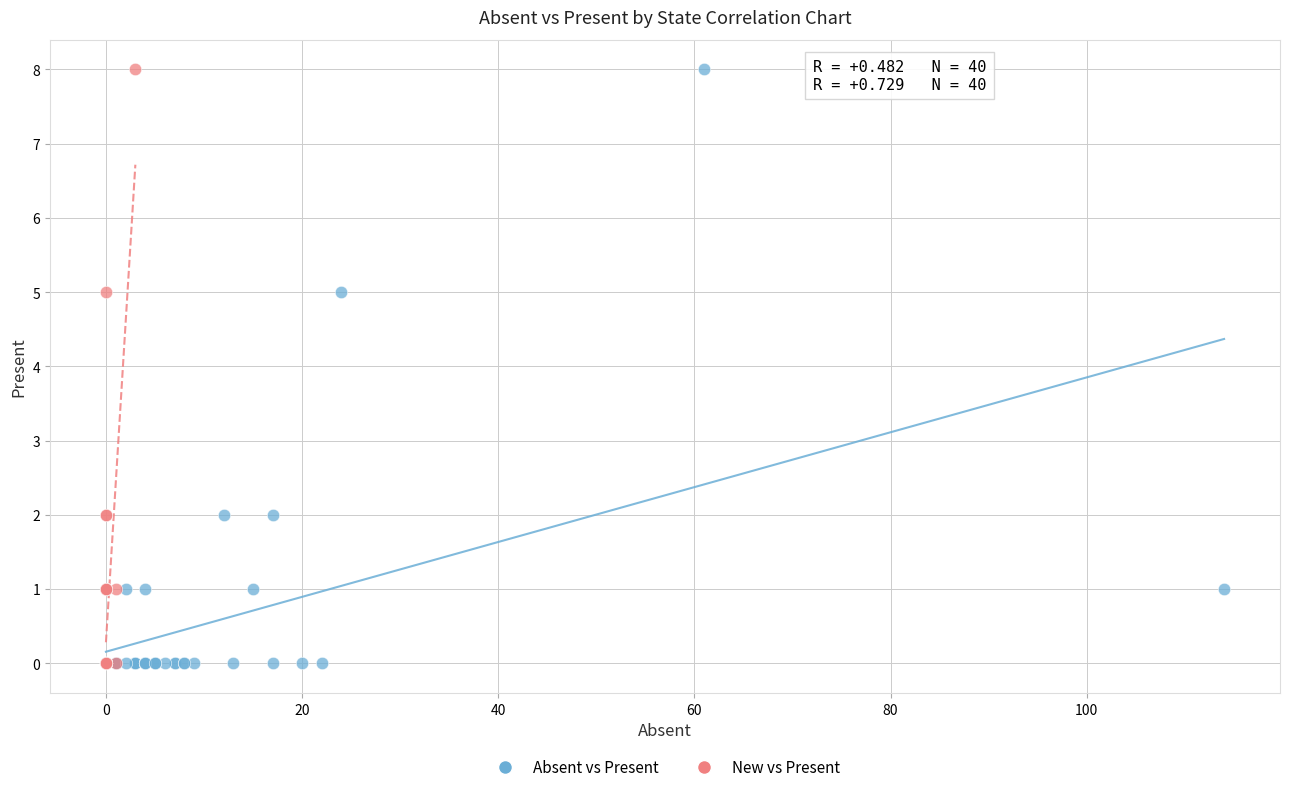

What are all the series names shown in the legend?

Absent vs Present, New vs Present